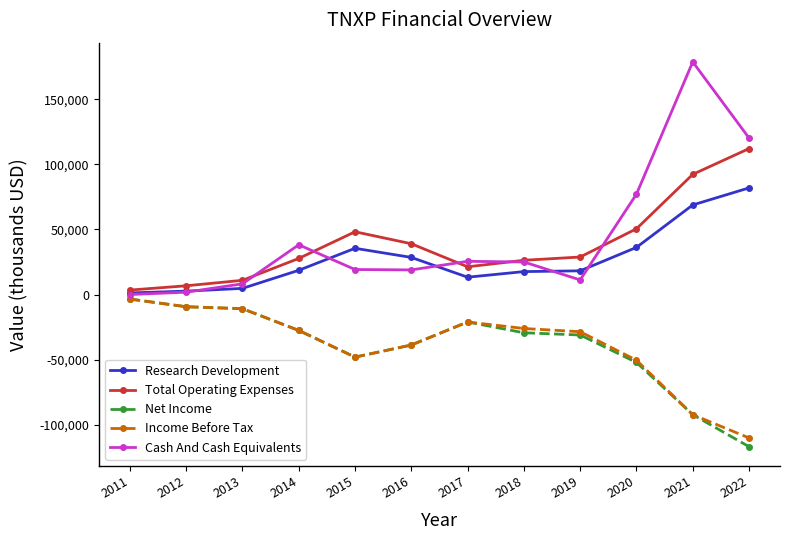

At which category is the sum across all series the highest?

2021